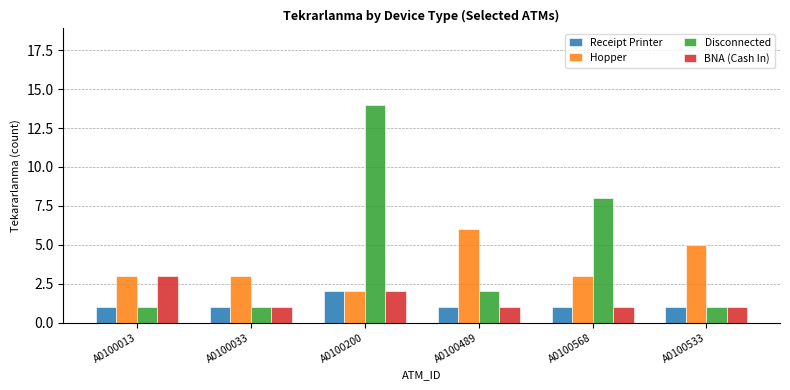

At which category is the sum across all series the highest?

A0100200